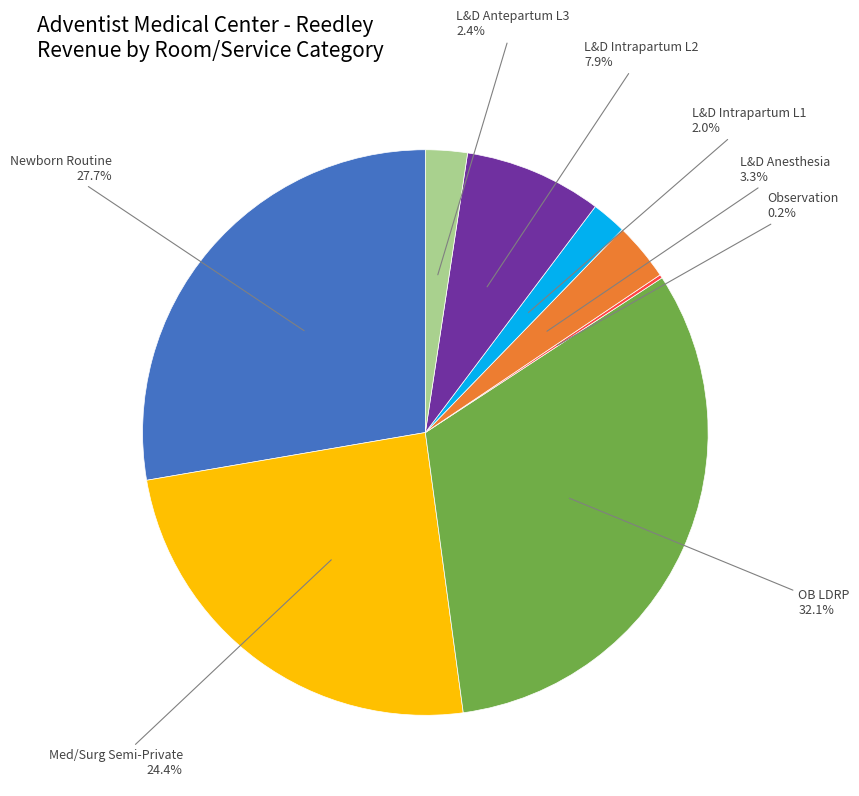

Between L&D Antepartum L3 and L&D Anesthesia, which is larger?

L&D Anesthesia